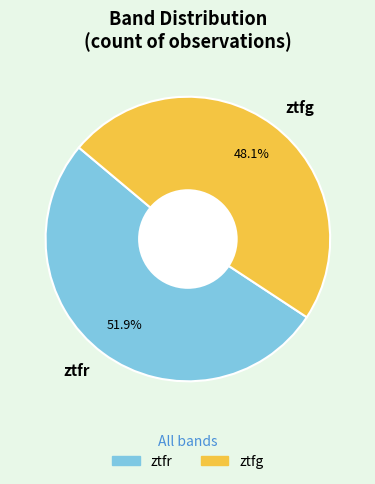

To the nearest percent, what is the combined percentage of ztfg and ztfr?

100%